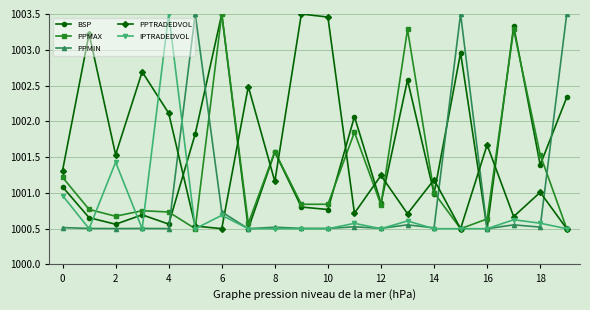

What is the value of the PPMAX point at the 19th from the left?

1001.5